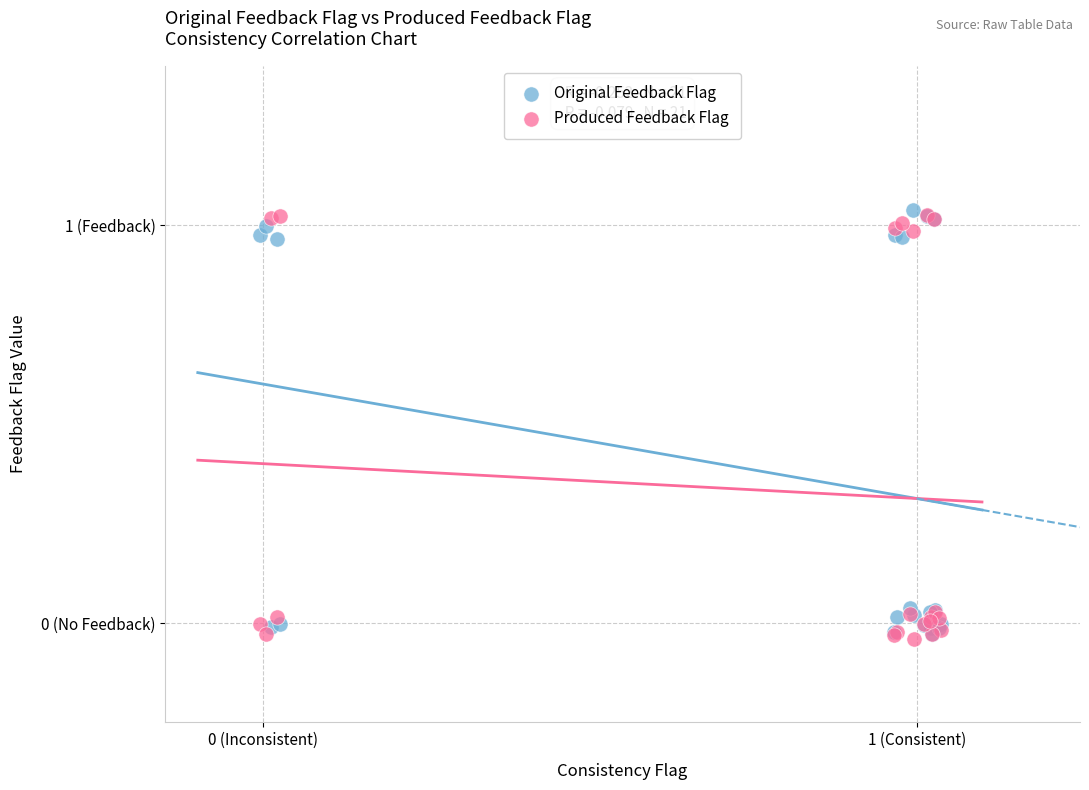

What are all the series names shown in the legend?

Original Feedback Flag, Produced Feedback Flag